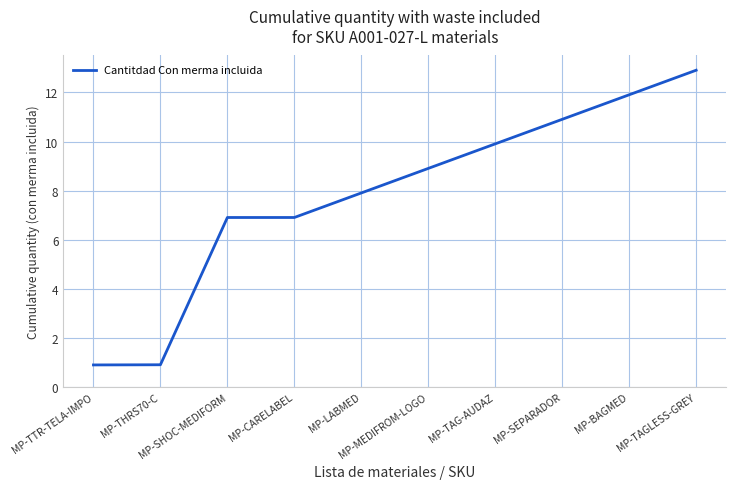

Approximately how many times larger is the value at MP-CARELABEL compared to MP-BAGMED?

0.6